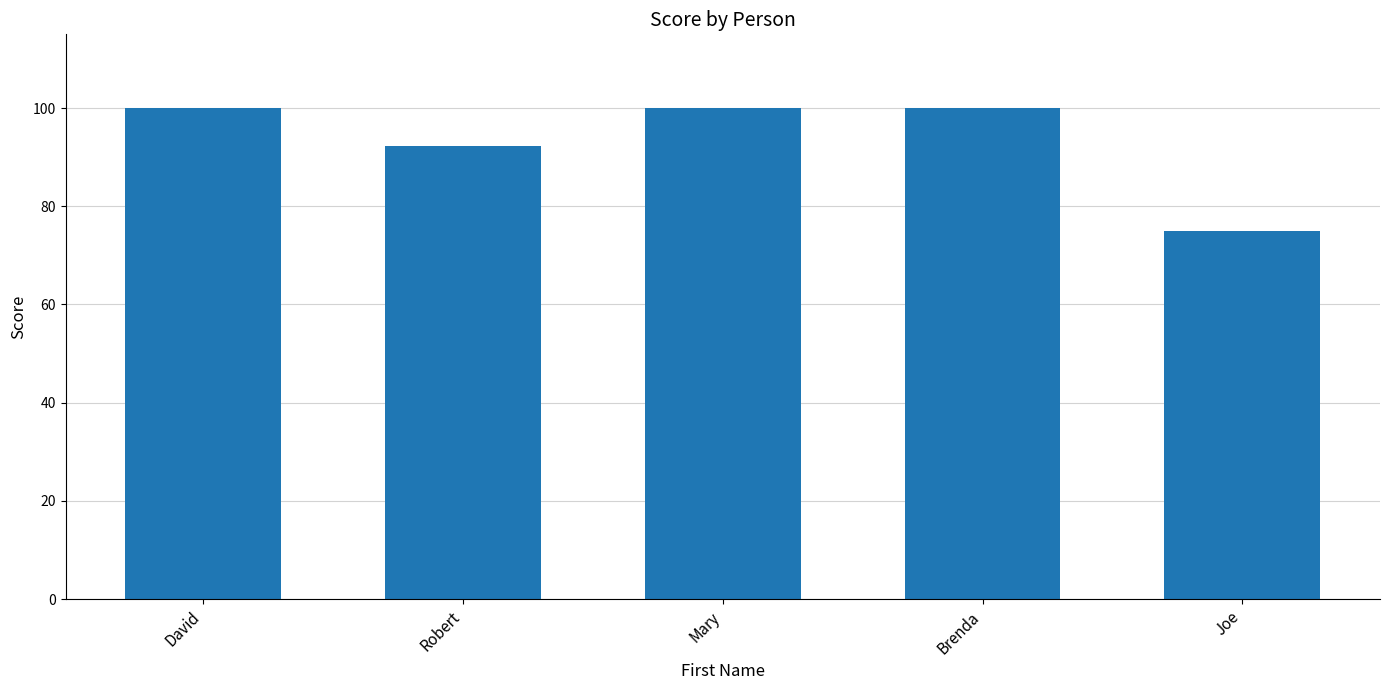

What is the sum of the values at Robert and David?

192.3